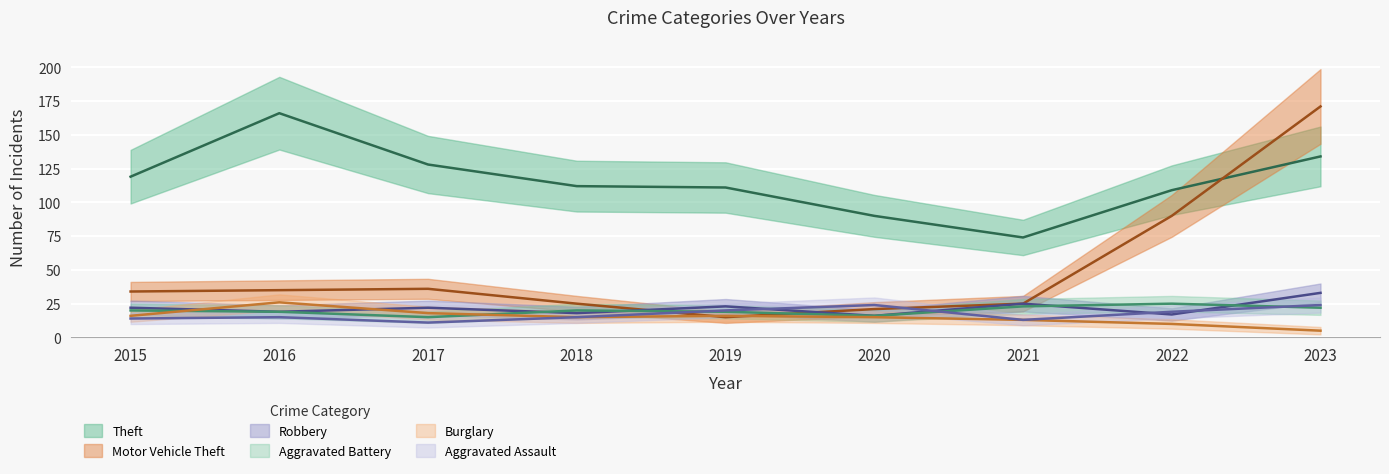

Between 2022 and 2017, which is larger?

2017